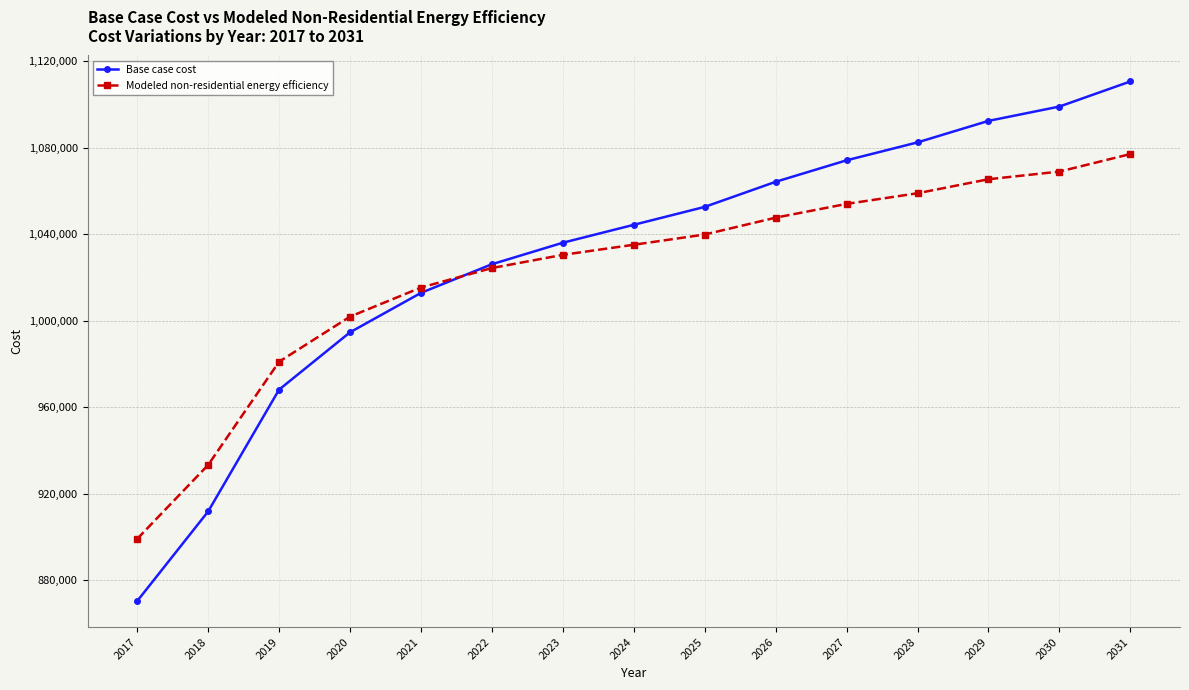

At which label does Base case cost reach its minimum?

2017